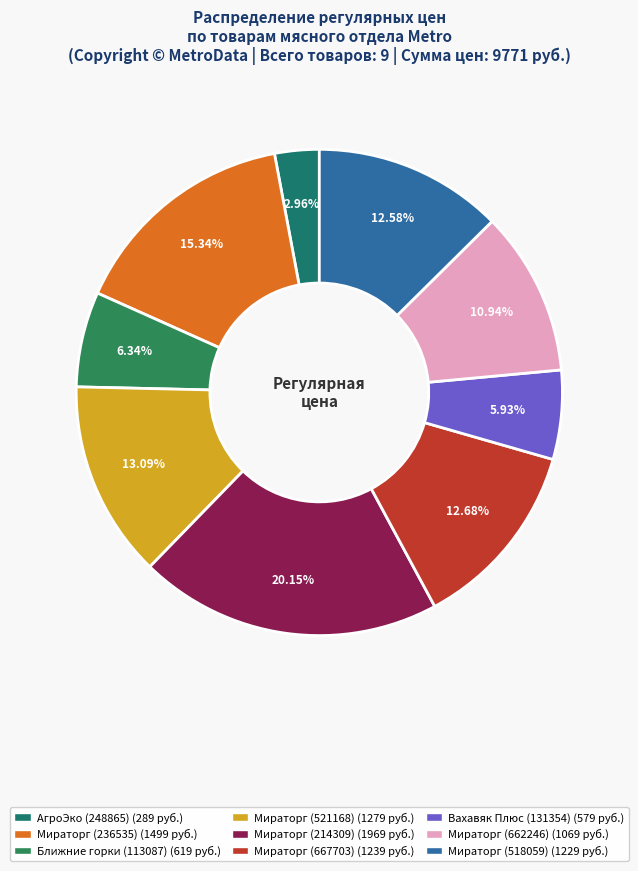

What portion of the pie excludes Ближние горки (113087)?

93.7%